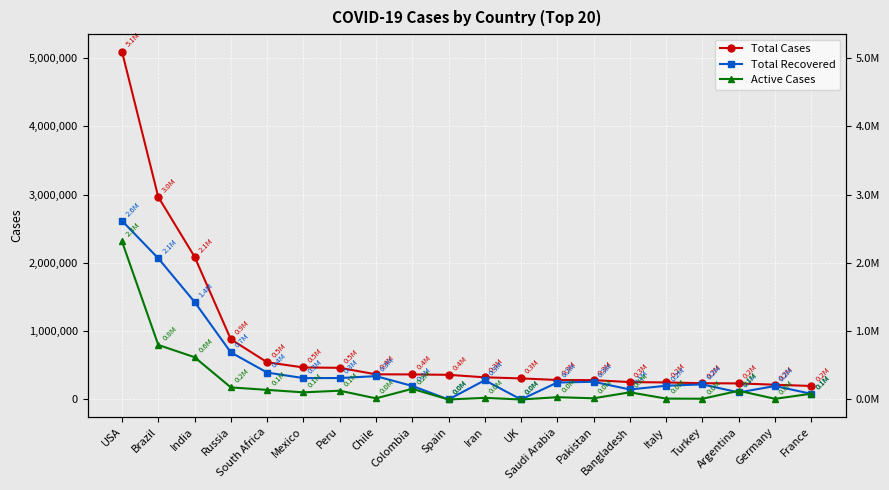

Reading right to left, transcribe all the data shown in this chart.

Total Cases: 197921	216315	235677	238450	249756	255113	283487	285793	309005	324692	361442	367196	368825	463875	469407	545476	882347	2091810	2967064	5097187
Total Recovered: 82836	197400	103297	221574	201642	146604	259604	248948	0	282122	0	198495	342168	314332	313386	394759	690207	1429325	2068394	2618025
Active Cases: 84761	9661	127969	11063	12924	105144	17815	33752	0	24306	0	156451	16699	128894	104710	140808	177286	619859	798968	2315023